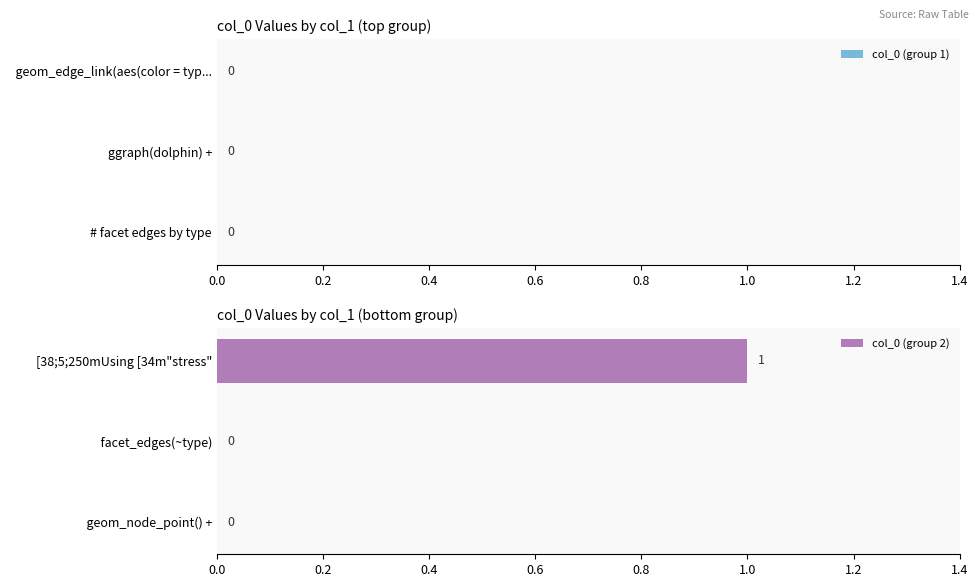

At which category does the chart reach its peak across all series?

[38;5;250mUsing [34m"stress"